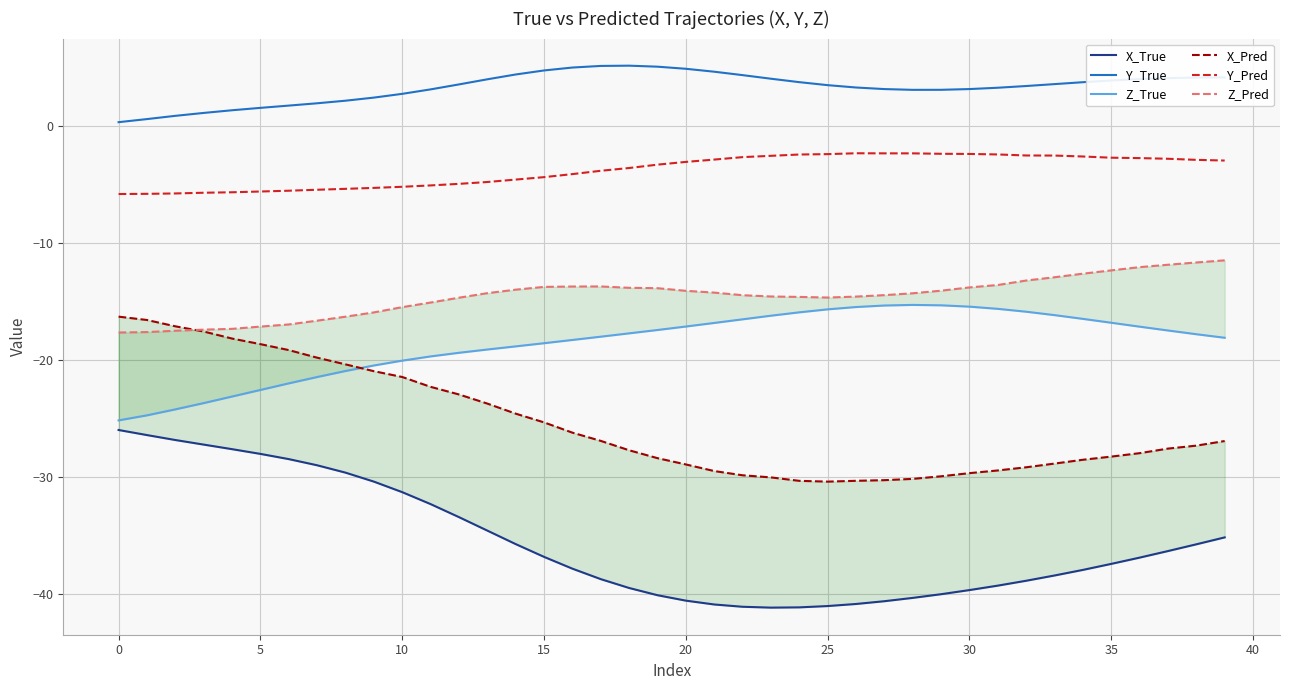

List the series in order of their peak value, highest first.

Y_True, Y_Pred, Z_Pred, Z_True, X_Pred, X_True